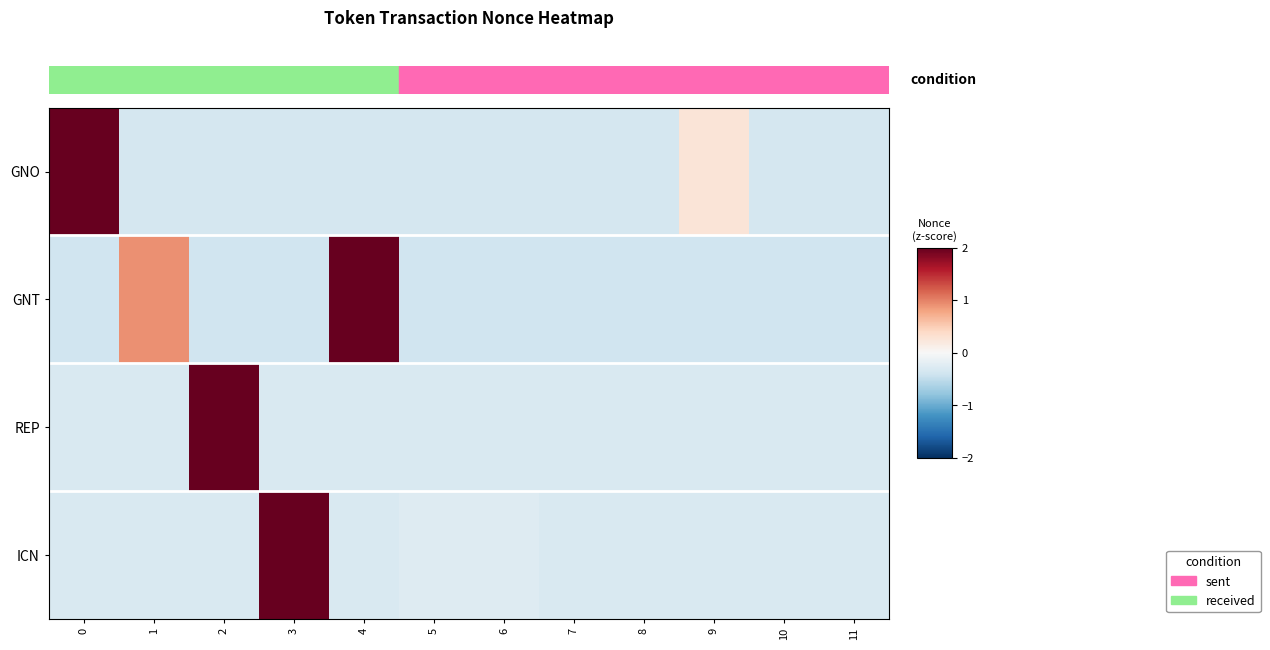

Rank the series by their maximum value, from lowest to highest.

GNO, GNT, REP, ICN